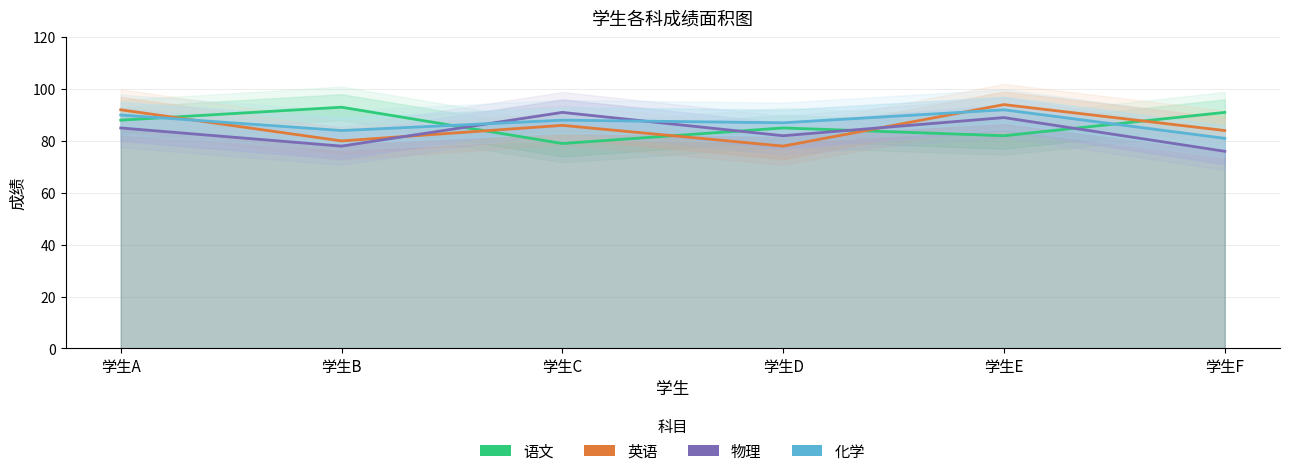

True or false: 英语 and 化学 intersect in this chart.

True